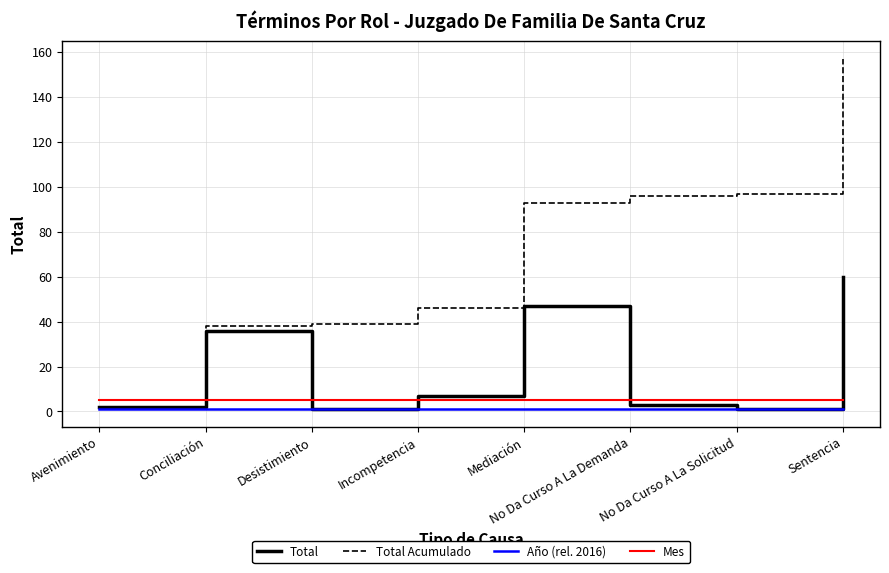

What is the sum of the Total Acumulado values at Conciliación and Incompetencia?

84